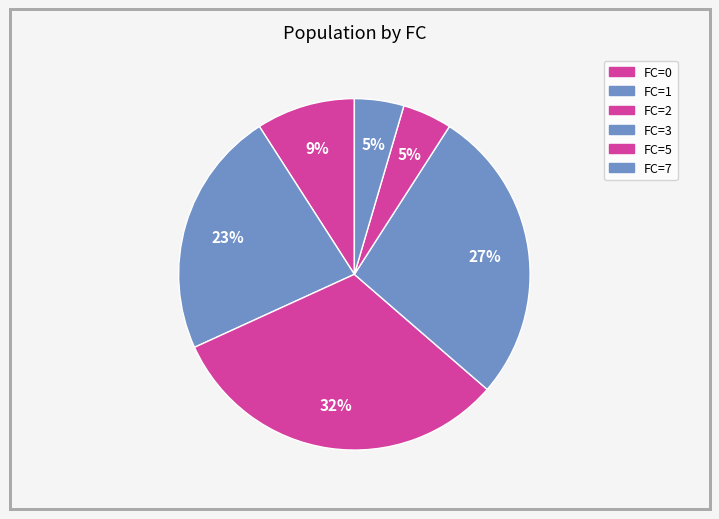

What is the smallest slice in the pie chart?

5